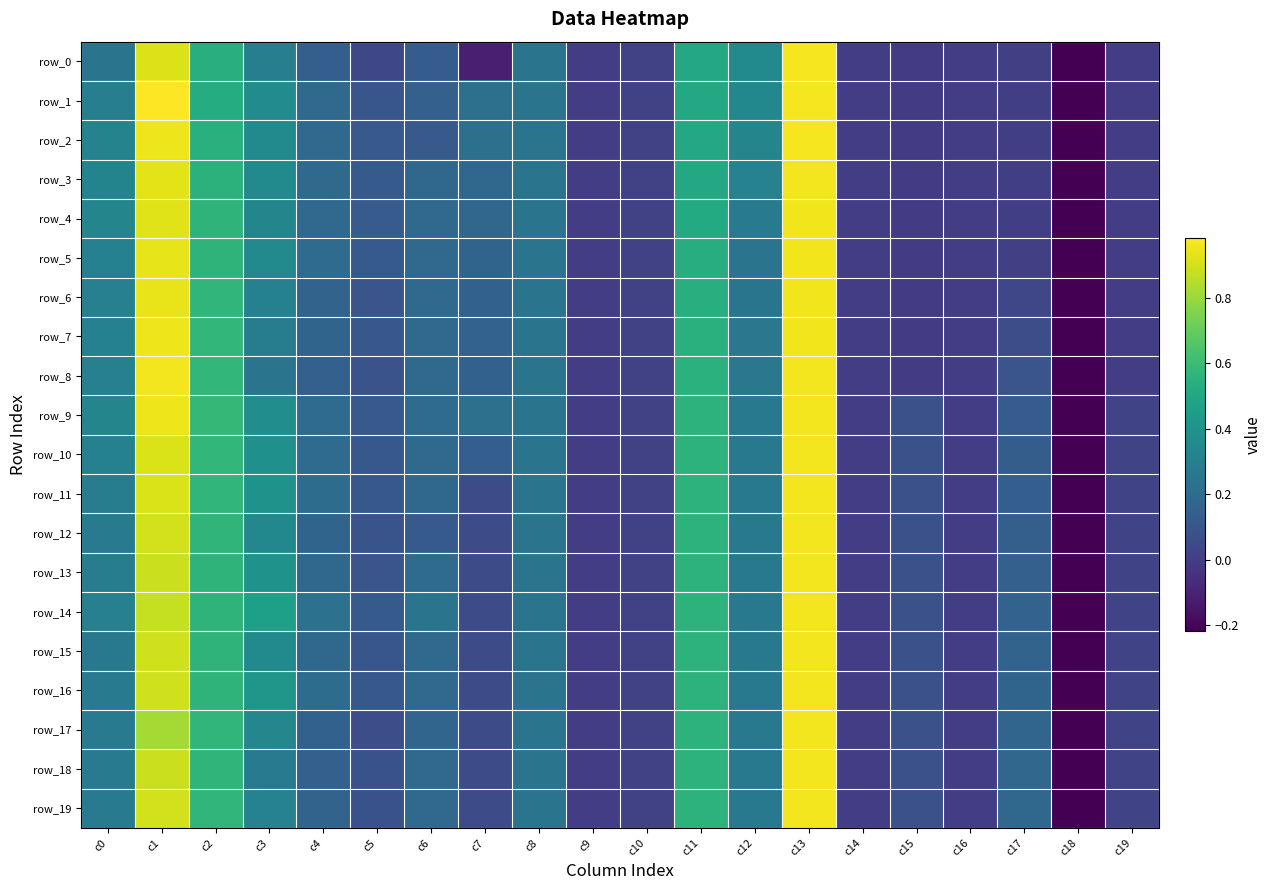

Is it true that row_14 equals 0.0 at c5?

False